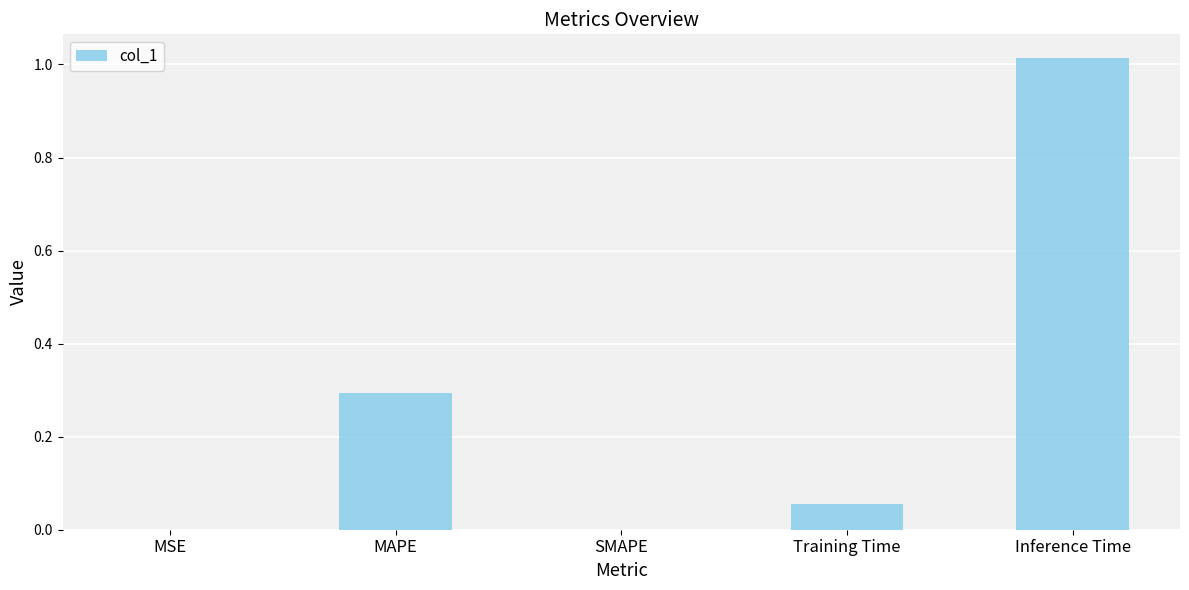

Between MSE and MAPE, which is larger?

MAPE